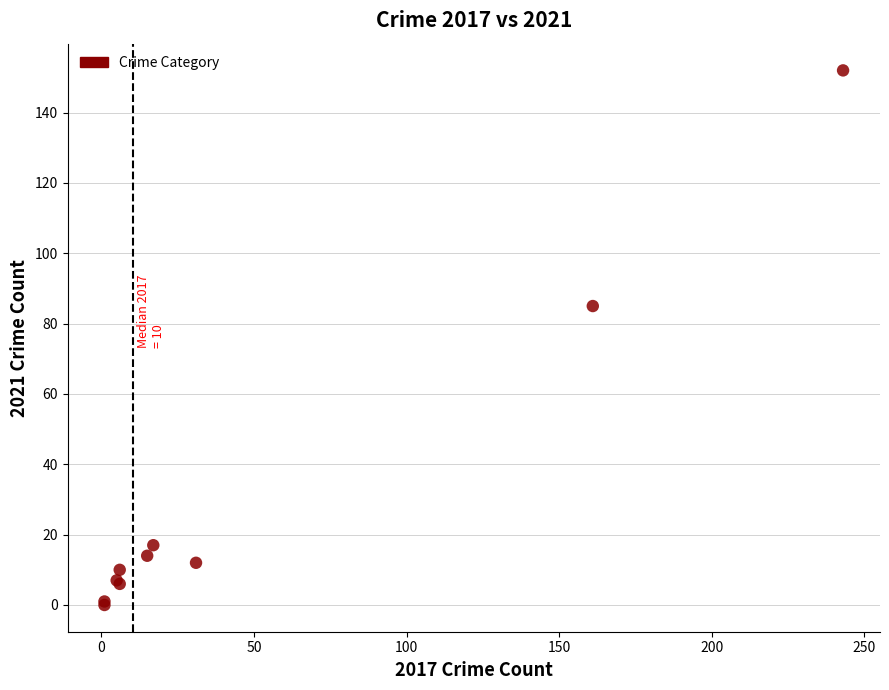

What Y value in the scatter plot is closest to 76?

85